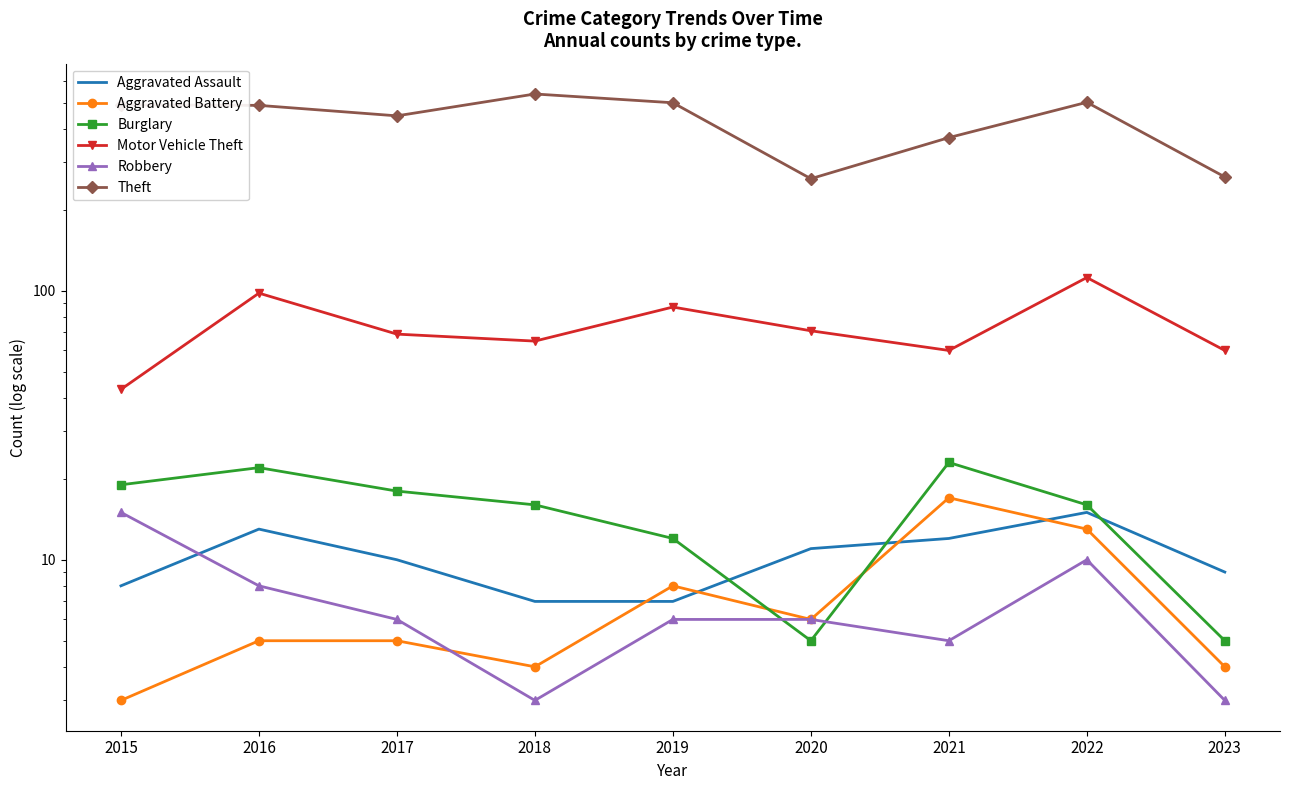

Reading left to right, what are all the values shown in this chart?

Aggravated Assault: 2015=8	2016=13	2017=10	2018=7	2019=7	2020=11	2021=12	2022=15	2023=9
Aggravated Battery: 2015=3	2016=5	2017=5	2018=4	2019=8	2020=6	2021=17	2022=13	2023=4
Burglary: 2015=19	2016=22	2017=18	2018=16	2019=12	2020=5	2021=23	2022=16	2023=5
Motor Vehicle Theft: 2015=43	2016=98	2017=69	2018=65	2019=87	2020=71	2021=60	2022=112	2023=60
Robbery: 2015=15	2016=8	2017=6	2018=3	2019=6	2020=6	2021=5	2022=10	2023=3
Theft: 2015=491	2016=489	2017=447	2018=539	2019=500	2020=261	2021=371	2022=502	2023=265